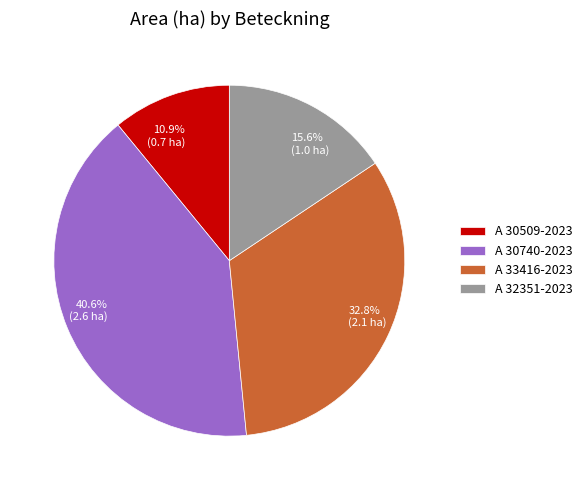

Is the sum of A 30509-2023 and A 32351-2023 greater than half?

No